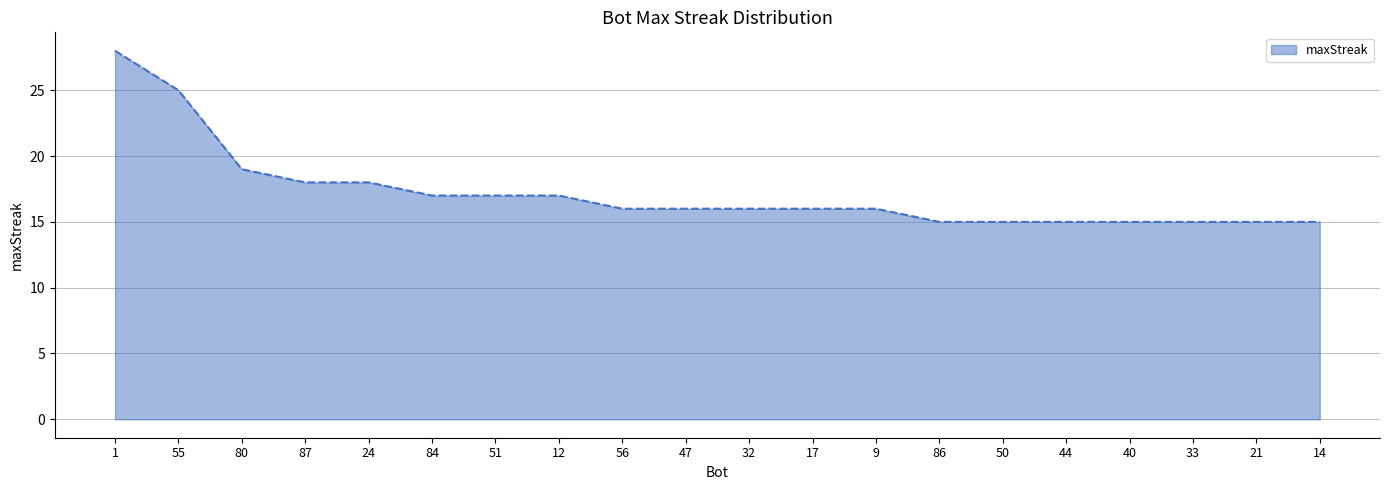

What is the average value?

17